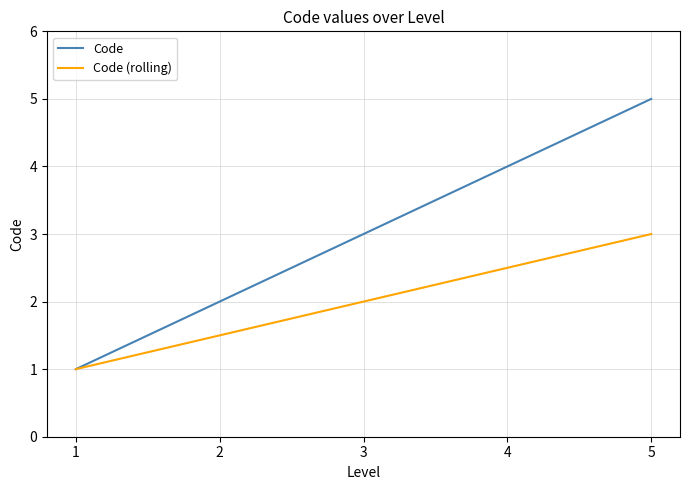

The value of Code at 3 is 5.0. True or false?

False